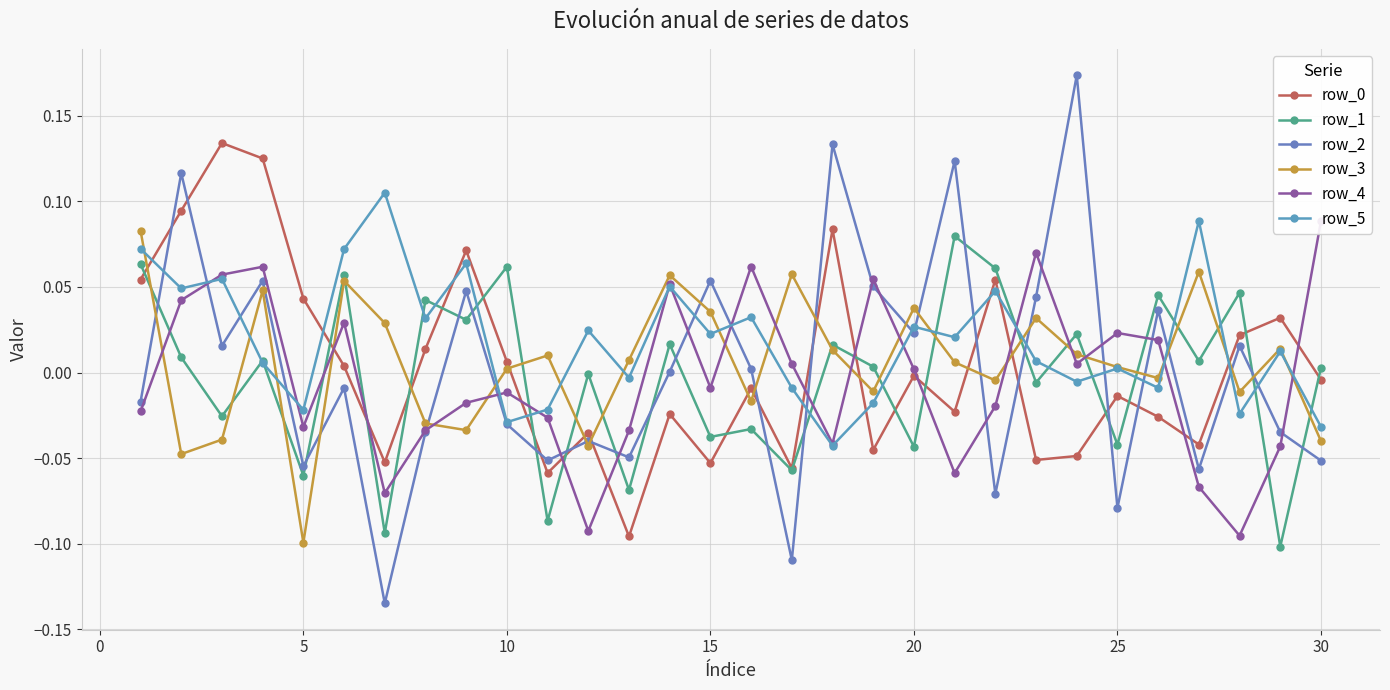

In row_4, how many points are higher than both neighbors (excluding endpoints)?

8